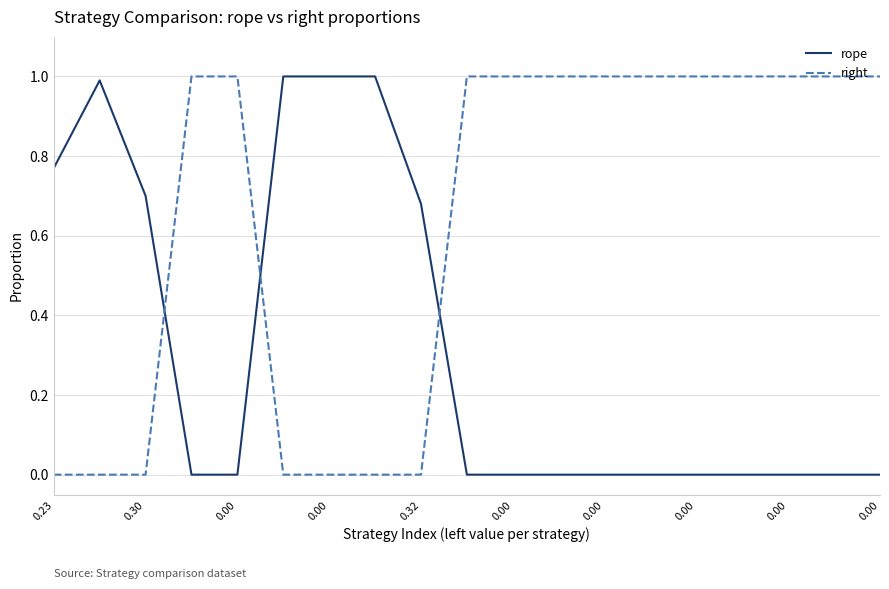

Which series has the largest total across all categories?

right